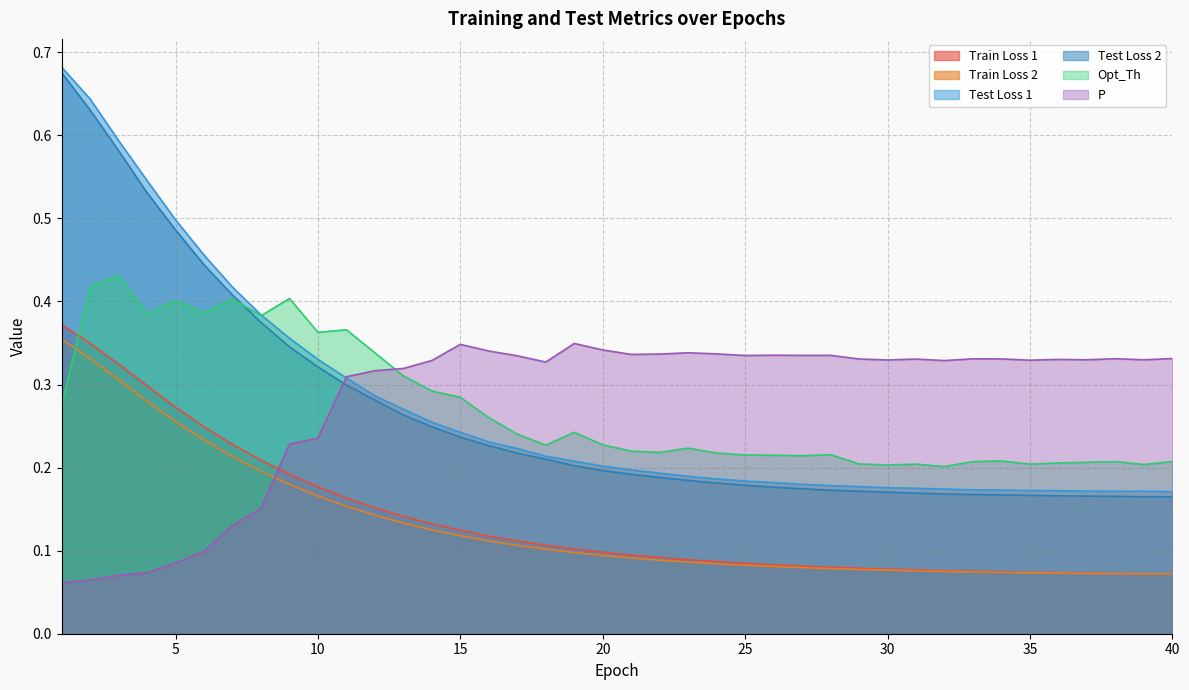

Which series changed the most between 2 and 39?

Test Loss 1